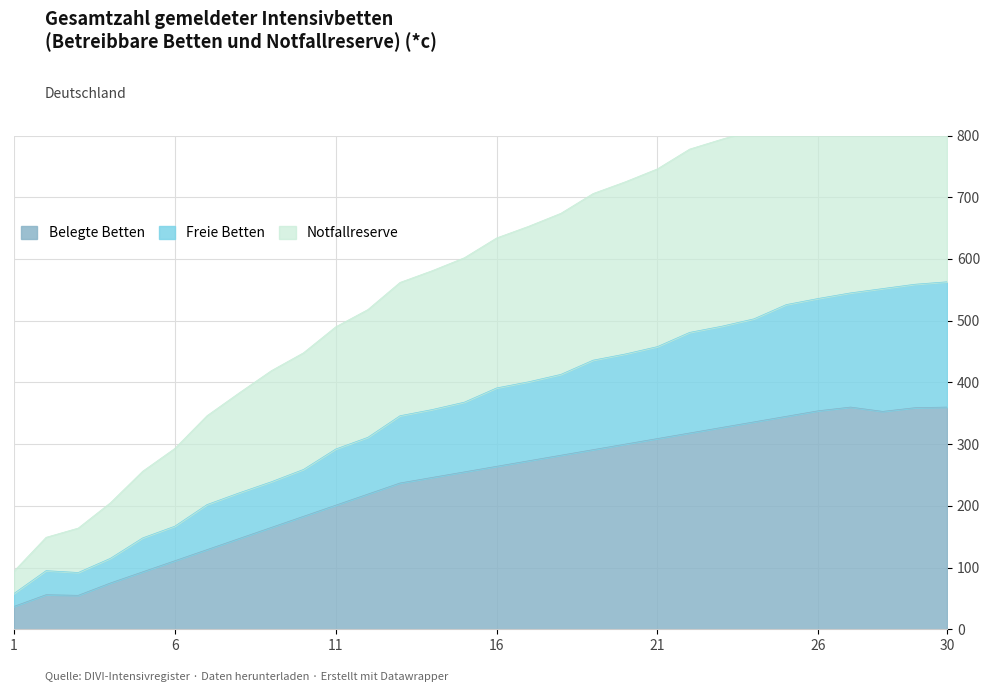

Is it true that Belegte Betten equals 463 at 28?

False